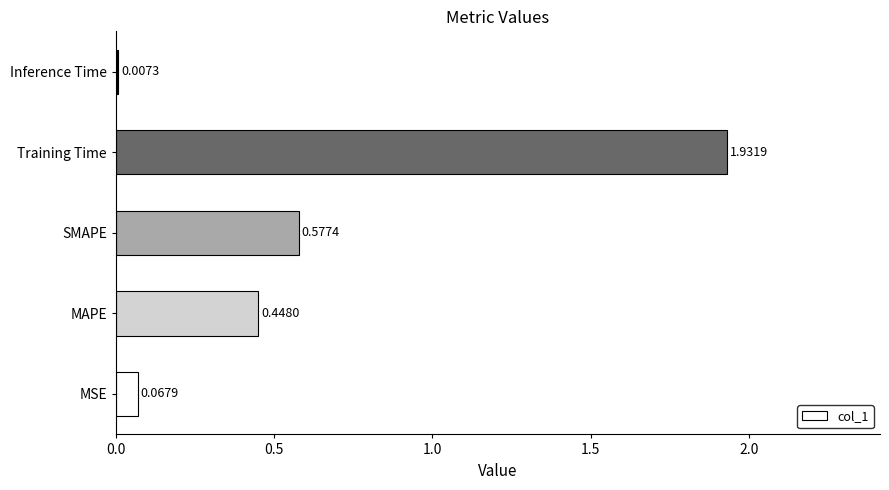

What is the change in value from MSE to Training Time?

+1.9